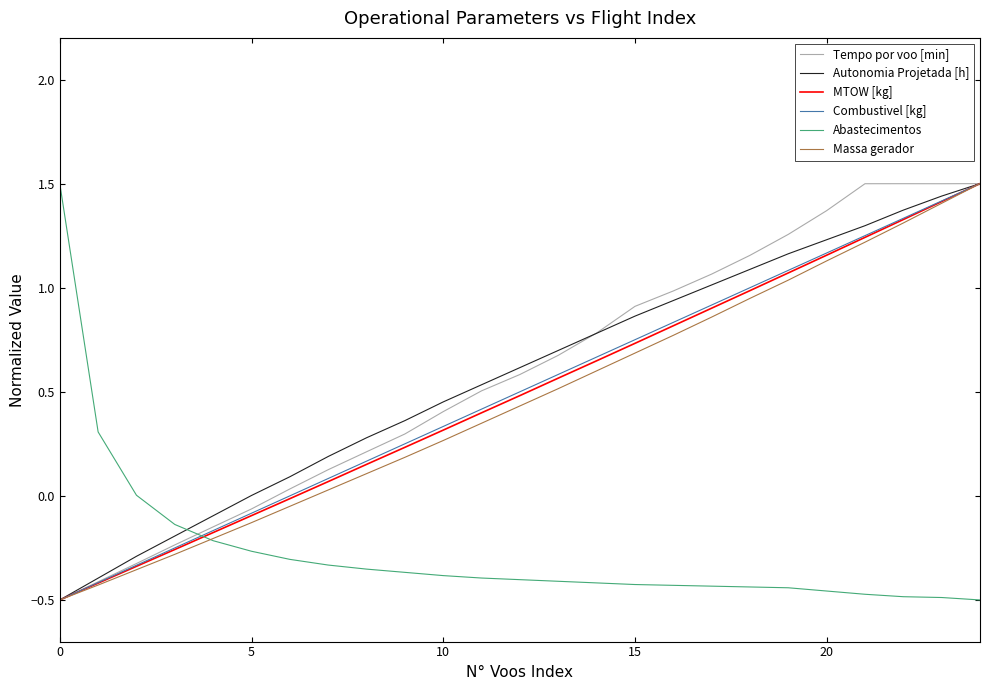

Which series ends up on top after the final intersection of Combustivel [kg] and Abastecimentos?

Combustivel [kg]